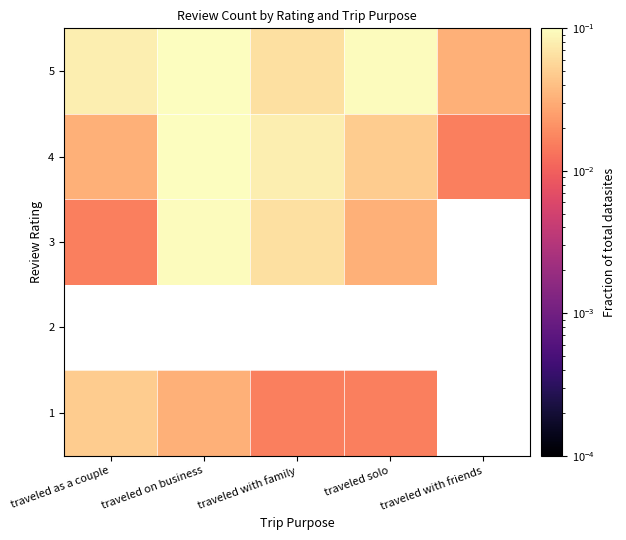

Rank the series by their maximum value, from highest to lowest.

2, 4, 5, 3, 1